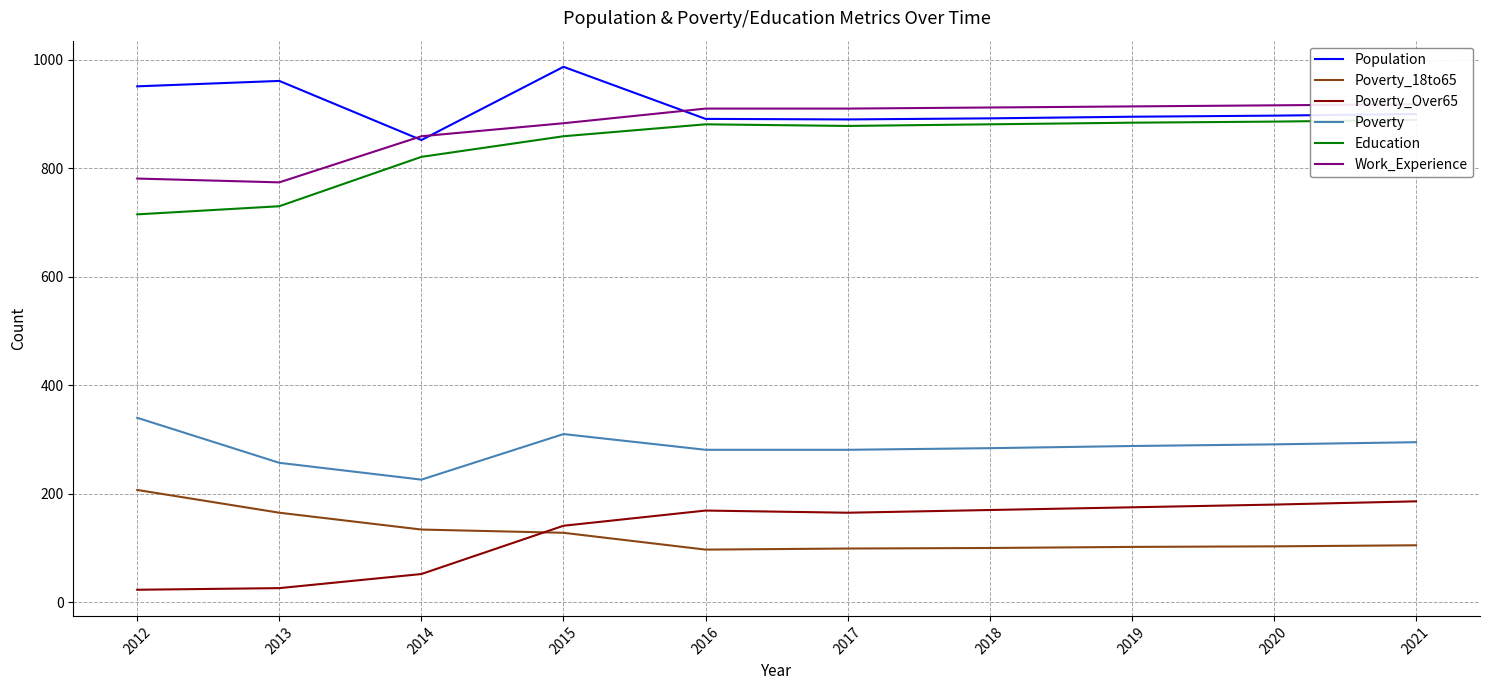

Is it true that Poverty_Over65 equals 5 at 2012?

False